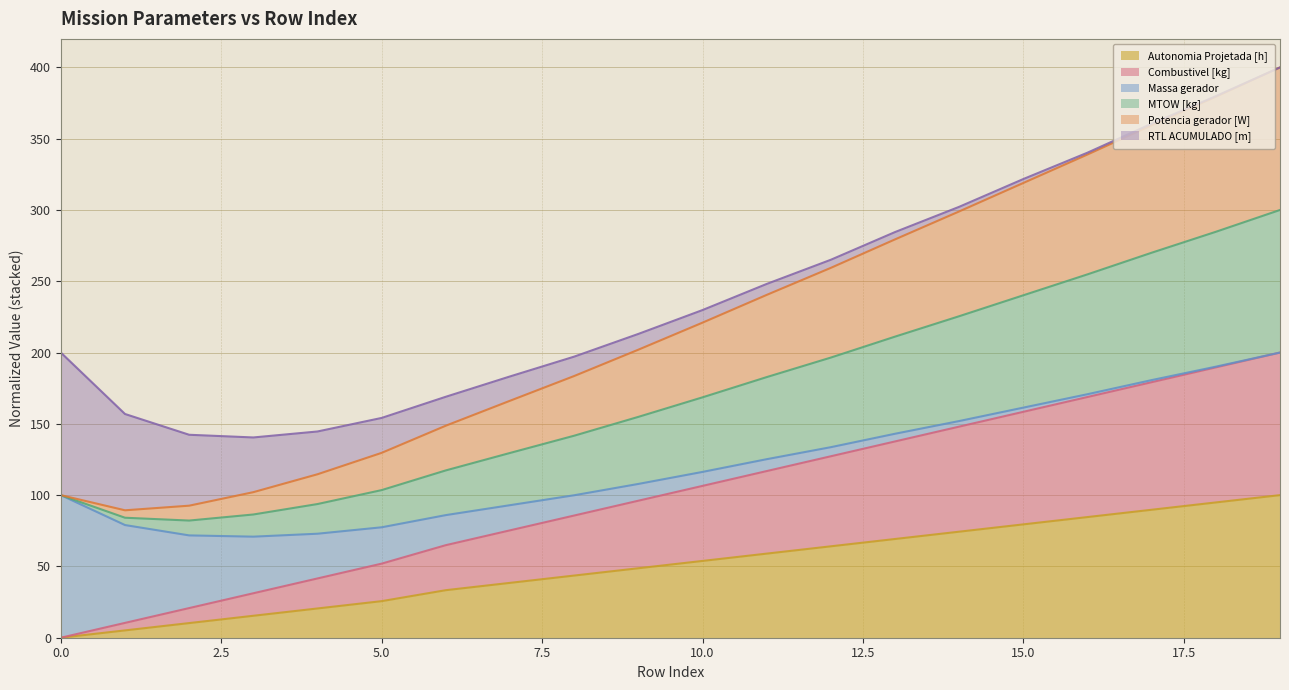

Does the chart have visible grid lines?

Yes